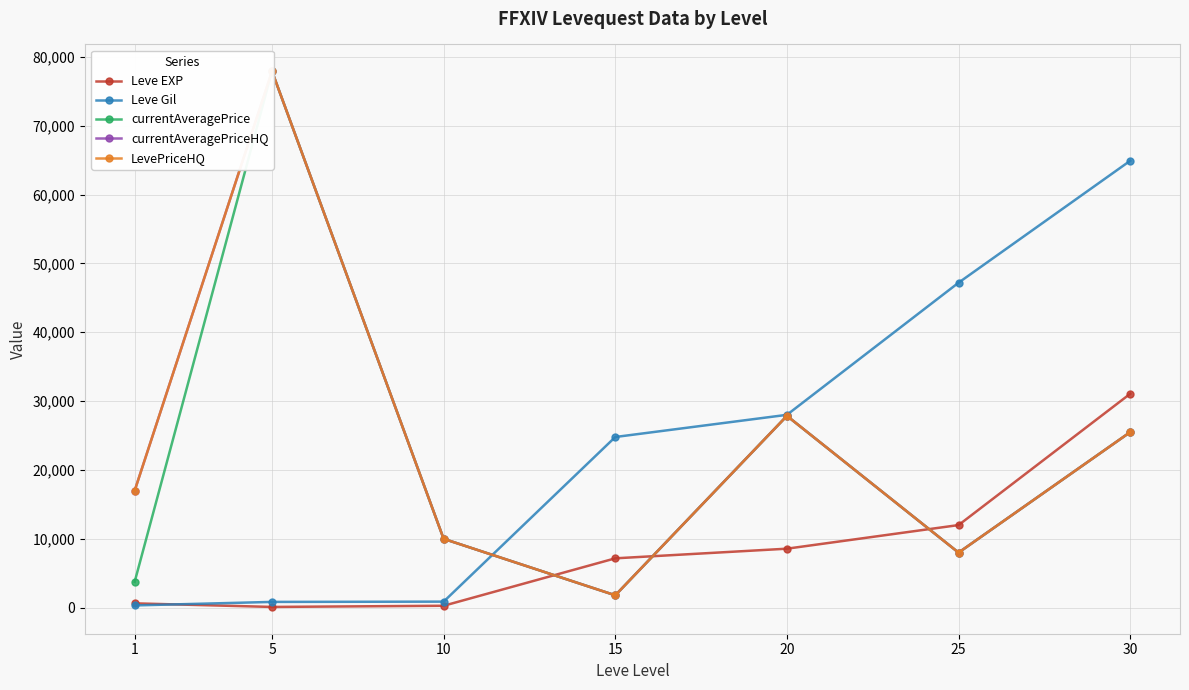

Reading left to right, transcribe all the data shown in this chart.

Leve EXP: 1=630	5=110	10=280	15=7170	20=8570	25=12000	30=31070
Leve Gil: 1=330	5=840	10=880	15=24790	20=28010	25=47200	30=64910
currentAveragePrice: 1=3763	5=77912	10=10000	15=1800	20=27859	25=8000	30=25499
currentAveragePriceHQ: 1=17000	5=77912	10=10000	15=1800	20=27859	25=8000	30=25499
LevePriceHQ: 1=17000	5=77912	10=10000	15=1800	20=27859	25=8000	30=25499